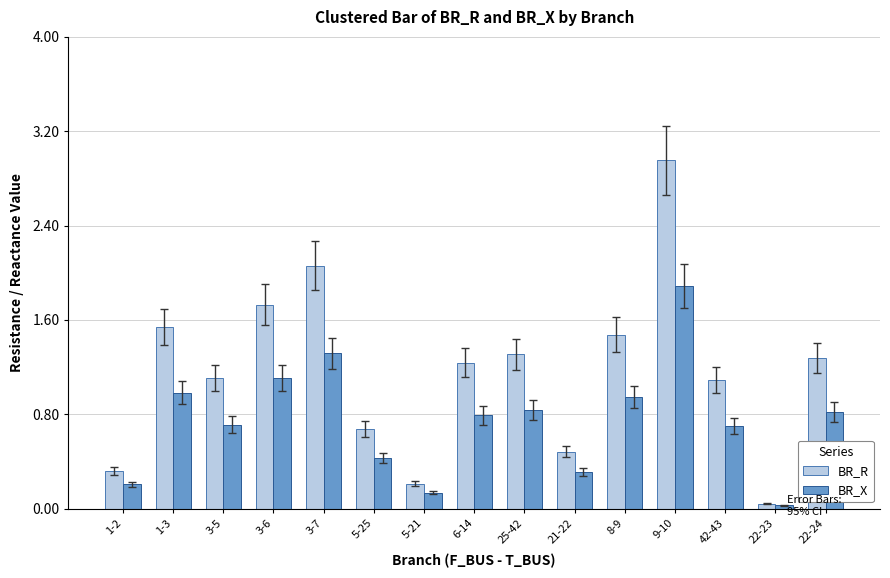

Rank the series by their average value, from highest to lowest.

BR_R, BR_X